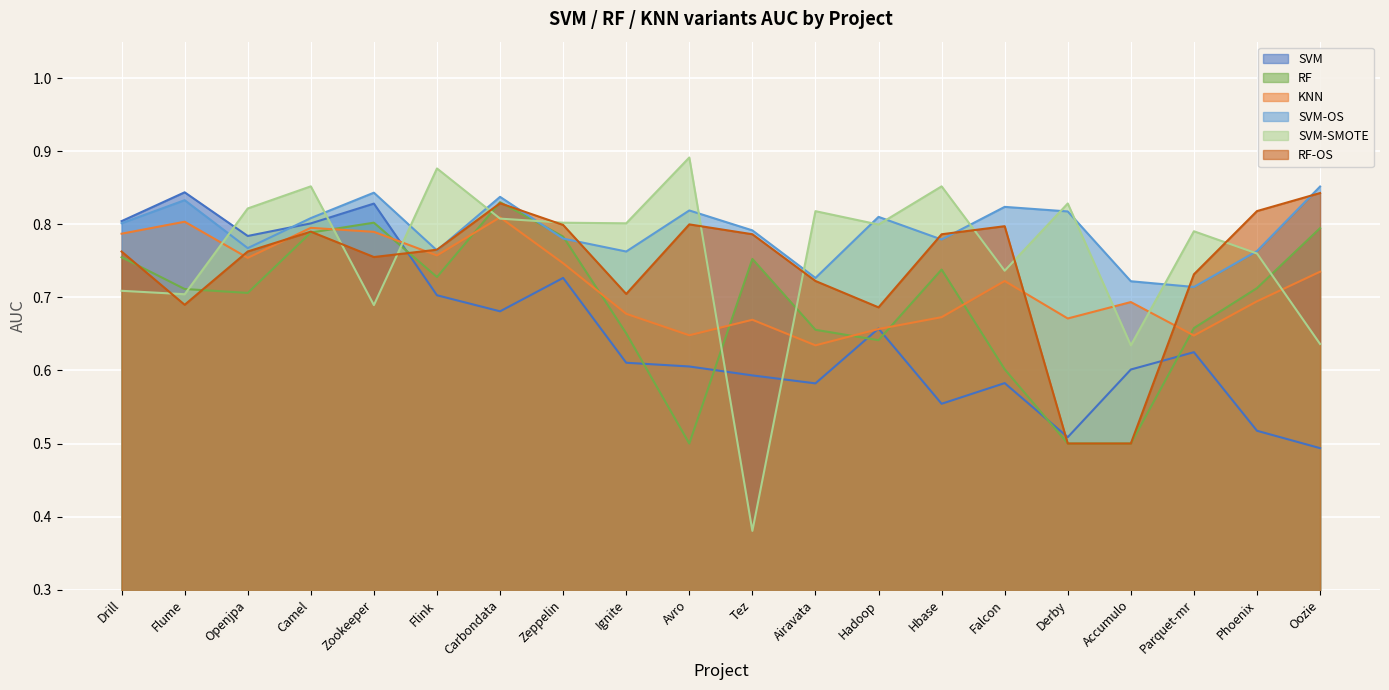

List the labels in order of RF-OS value, largest first.

Oozie, Carbondata, Phoenix, Avro, Zeppelin, Falcon, Camel, Tez, Hbase, Flink, Openjpa, Drill, Zookeeper, Parquet-mr, Airavata, Ignite, Flume, Hadoop, Derby, Accumulo